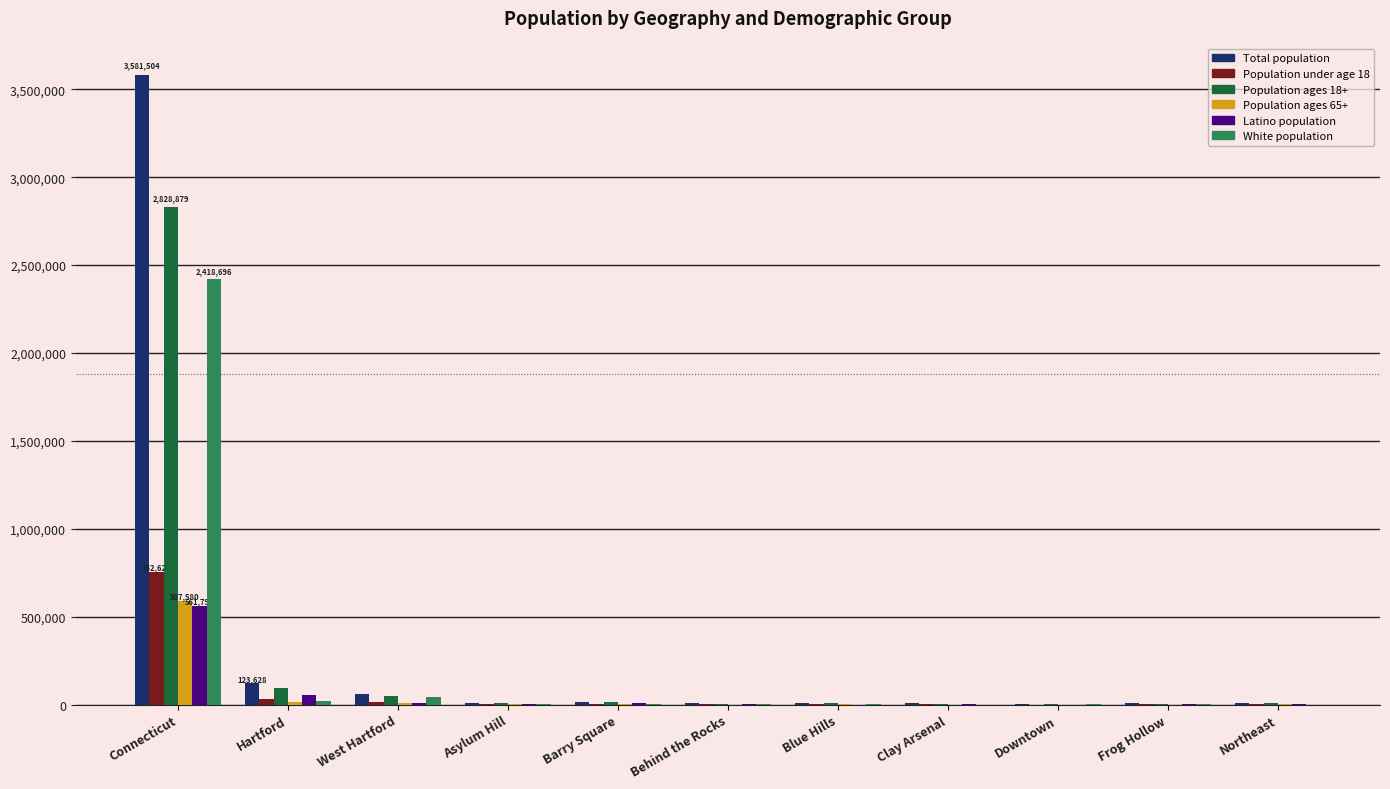

Where is Total population nearest to the value 1791913?

Hartford